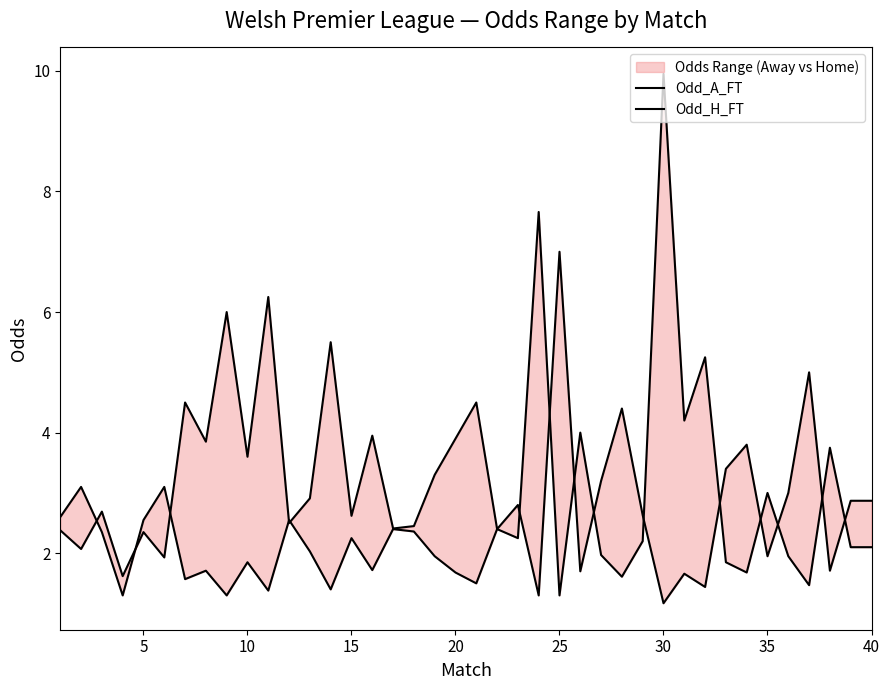

What is the sum of all Odd_A_FT values?

125.6